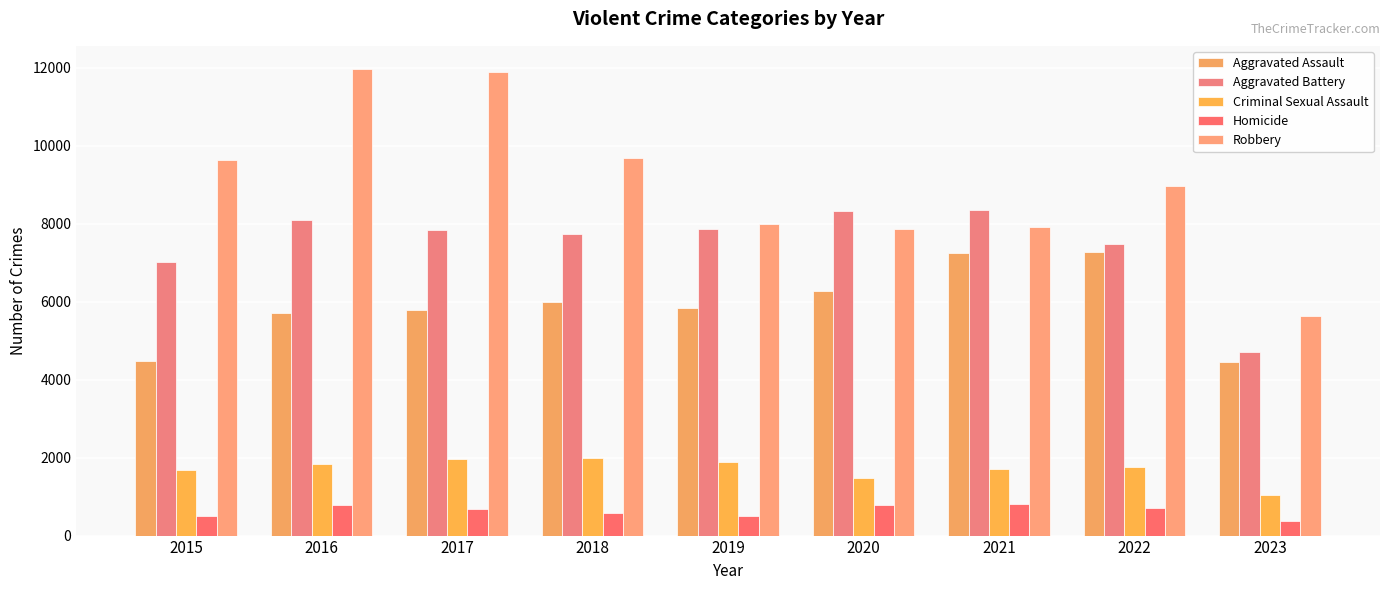

Does the chart contain stacked bars?

No